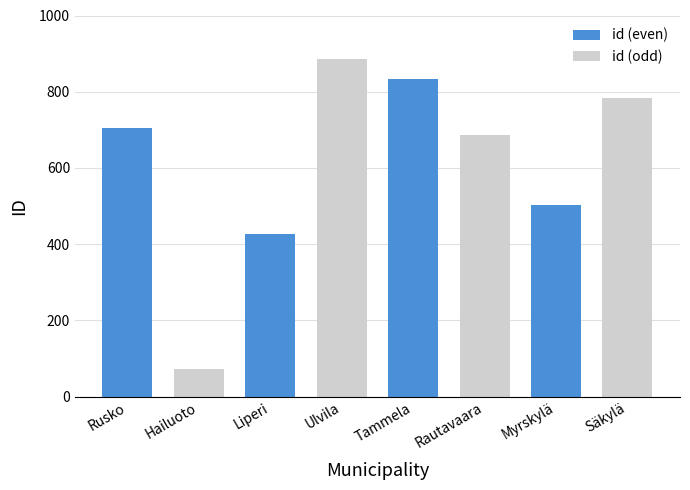

What is the change in value from Rautavaara to Säkylä?

+96